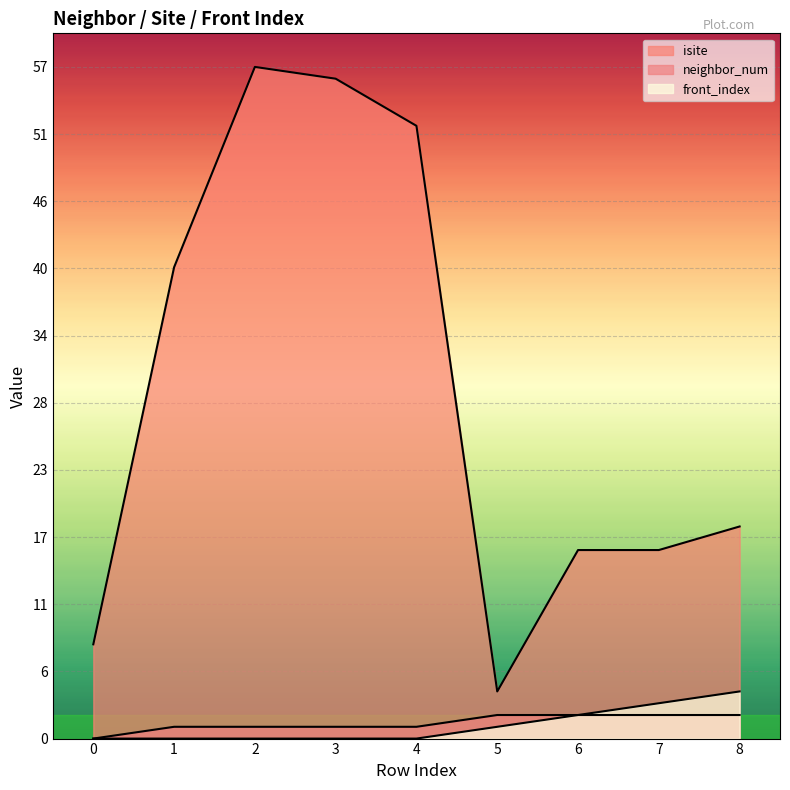

Reading left to right, what are all the values shown in this chart?

isite: 0=8	1=40	2=57	3=56	4=52	5=4	6=16	7=16	8=18
neighbor_num: 0=0	1=1	2=1	3=1	4=1	5=2	6=2	7=2	8=2
front_index: 0=0	1=0	2=0	3=0	4=0	5=1	6=2	7=3	8=4